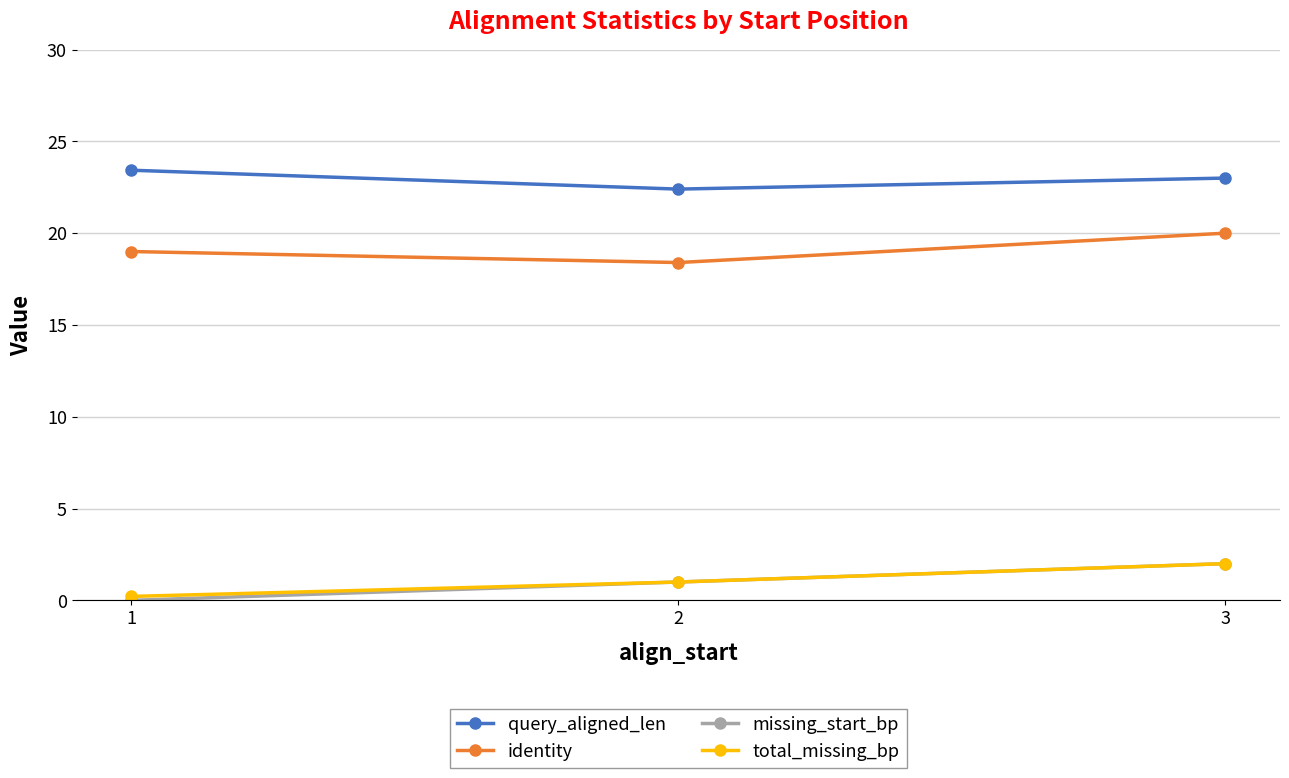

At which category is the sum across all series the highest?

3